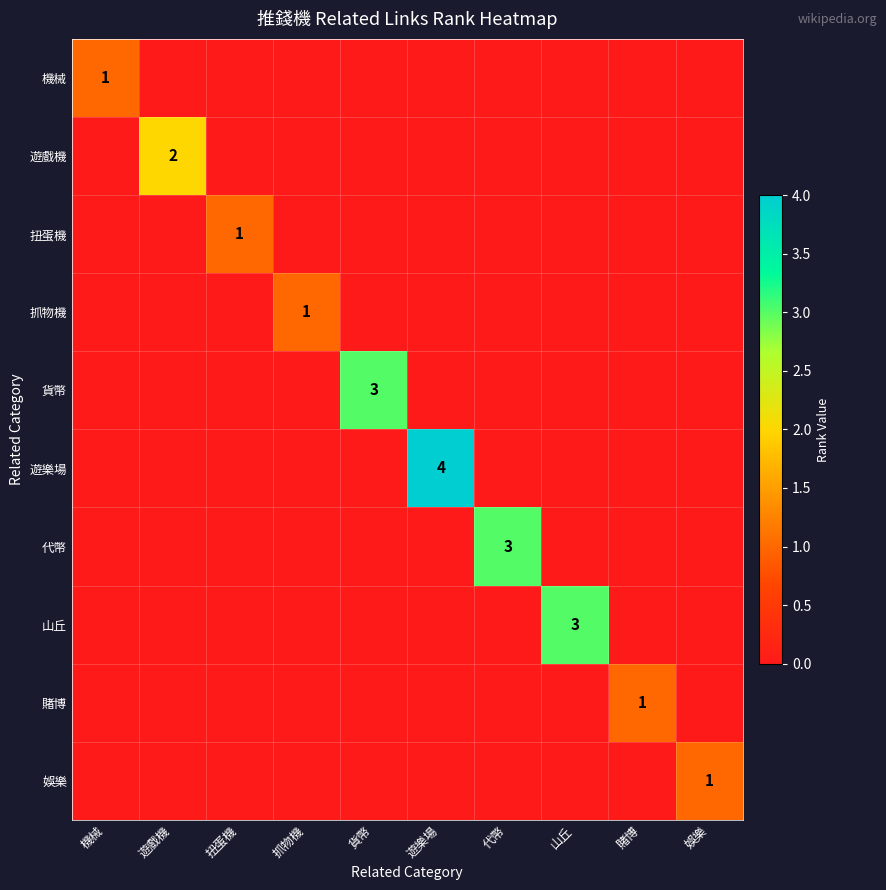

What is the total value across all series at 遊樂場?

4